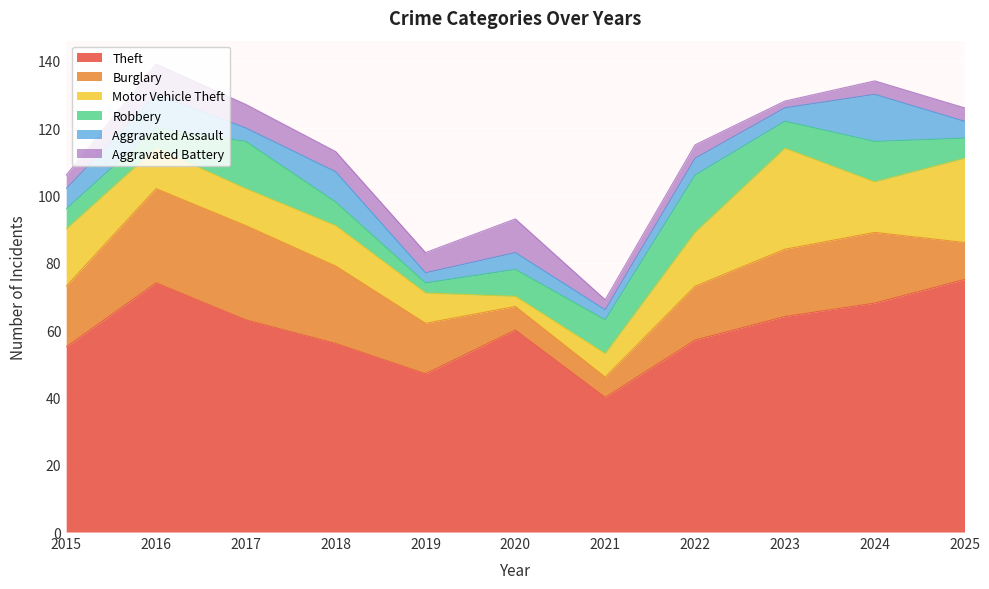

How many intersections are there between Motor Vehicle Theft and Burglary?

3